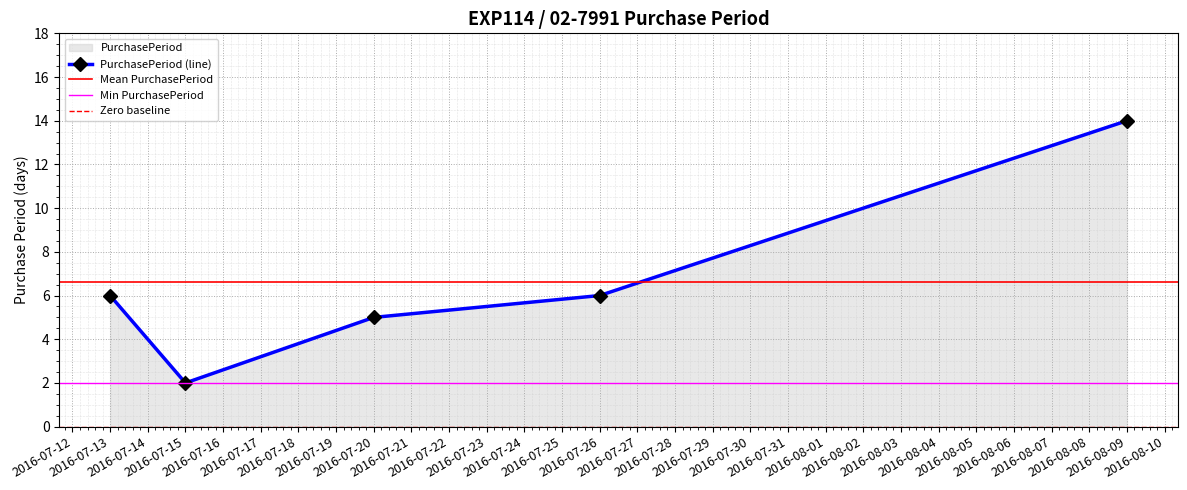

At which category does the chart reach its minimum across all series?

2016-07-15